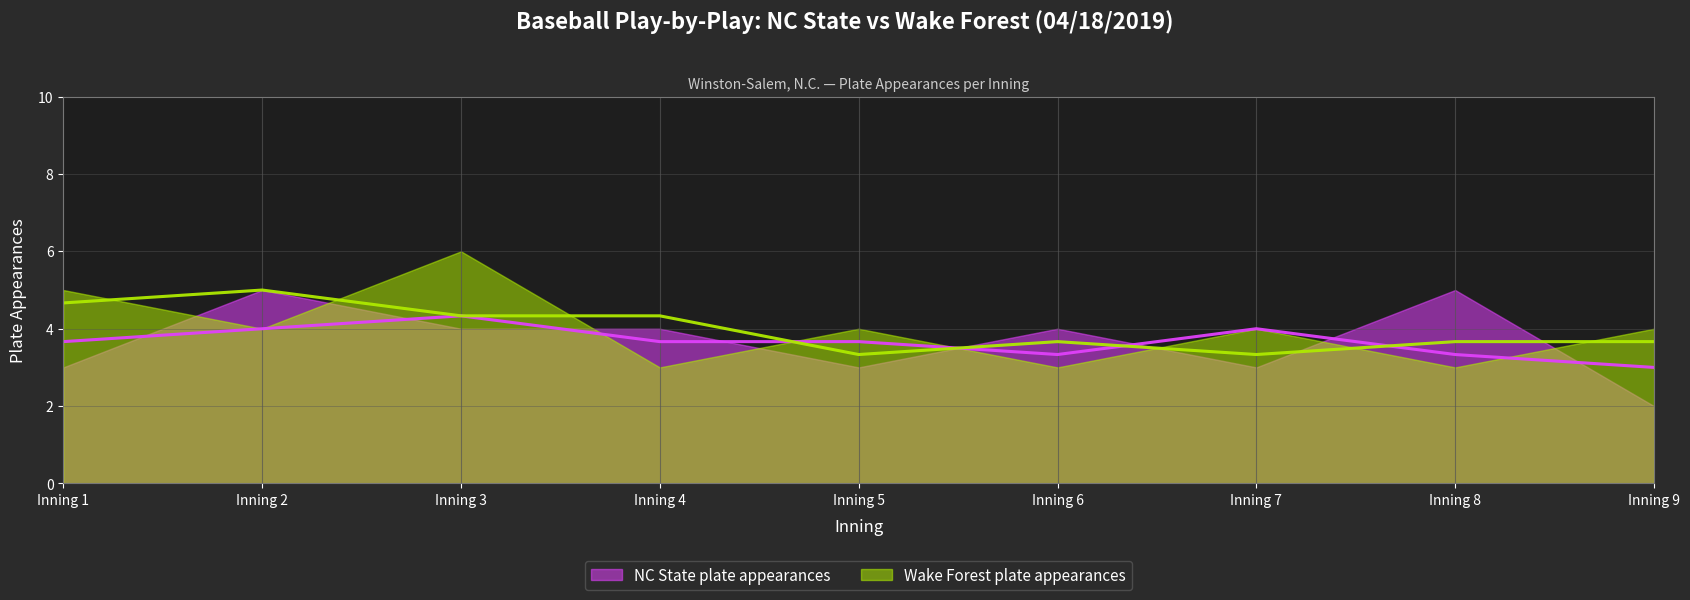

At which category does the chart reach its peak across all series?

Inning 3